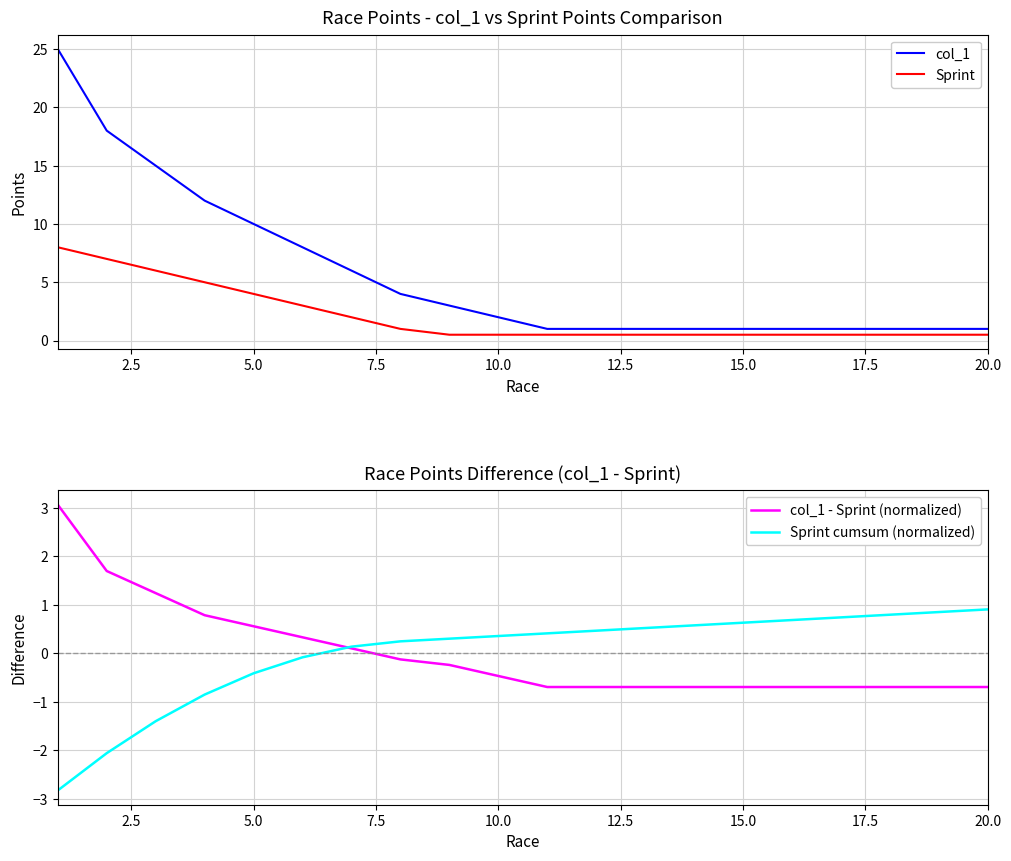

What are all the series names shown in the legend?

col_1, Sprint, col_1 - Sprint (normalized), Sprint cumsum (normalized)